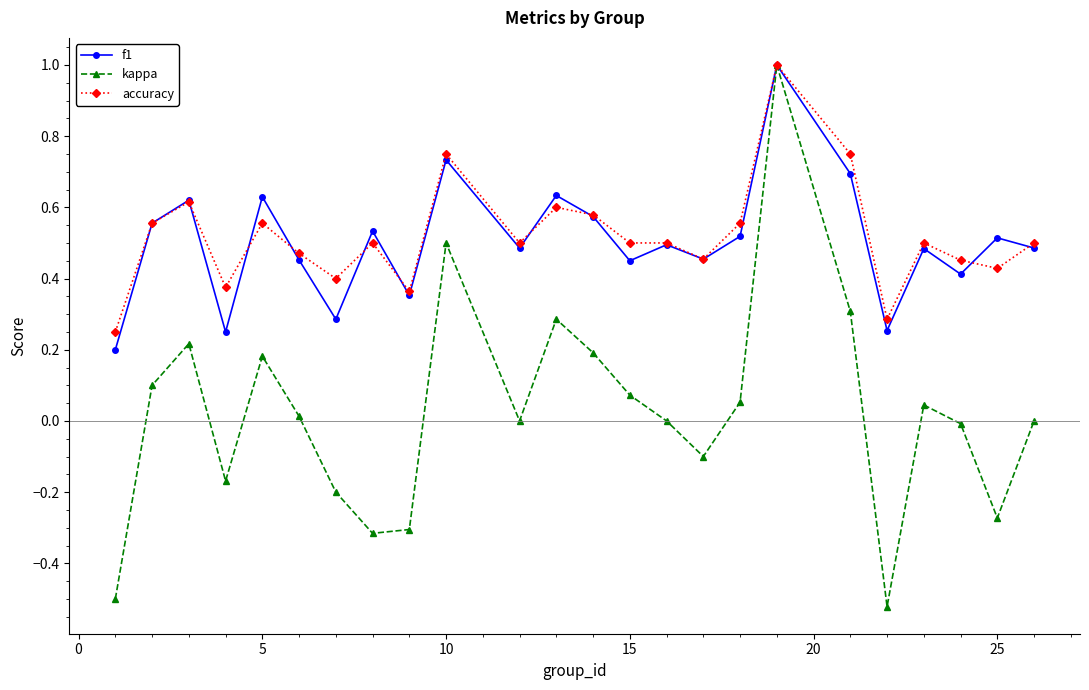

Which series has the largest range (max minus min)?

kappa